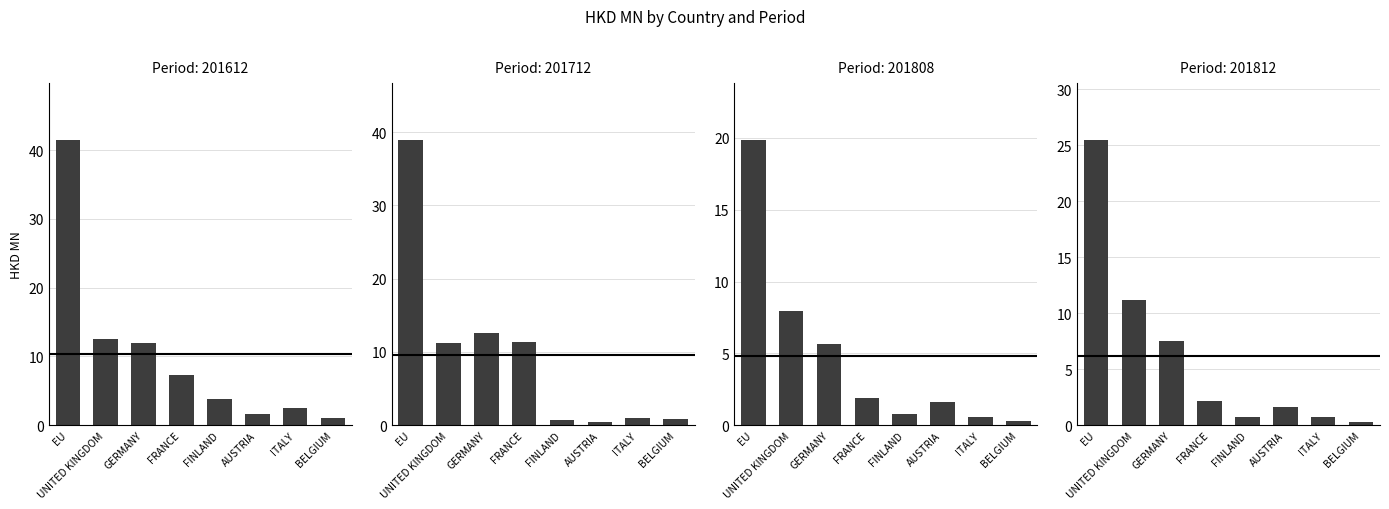

What is the difference between the maximum and minimum values in the 201808 series?

19.6